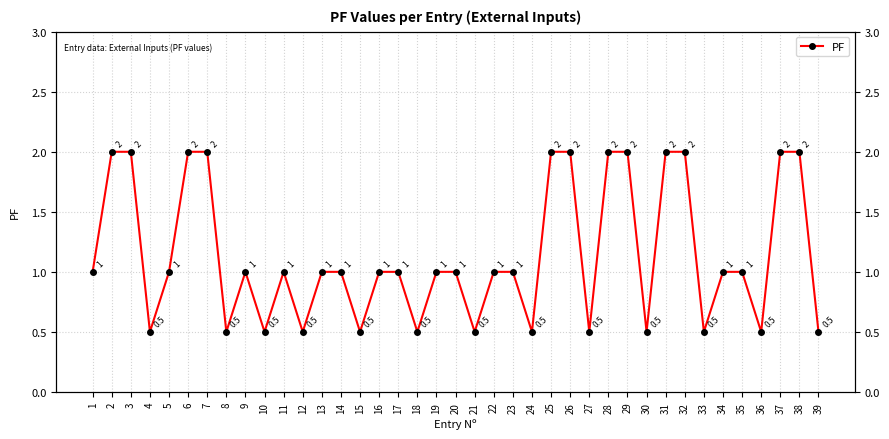

What is the value of the 21st point from the left?

0.5